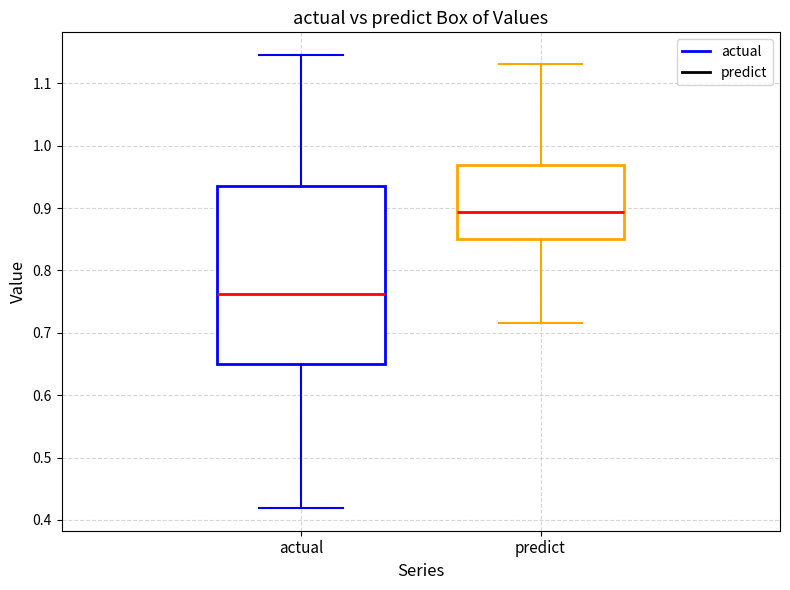

Which box's median line is the highest?

predict